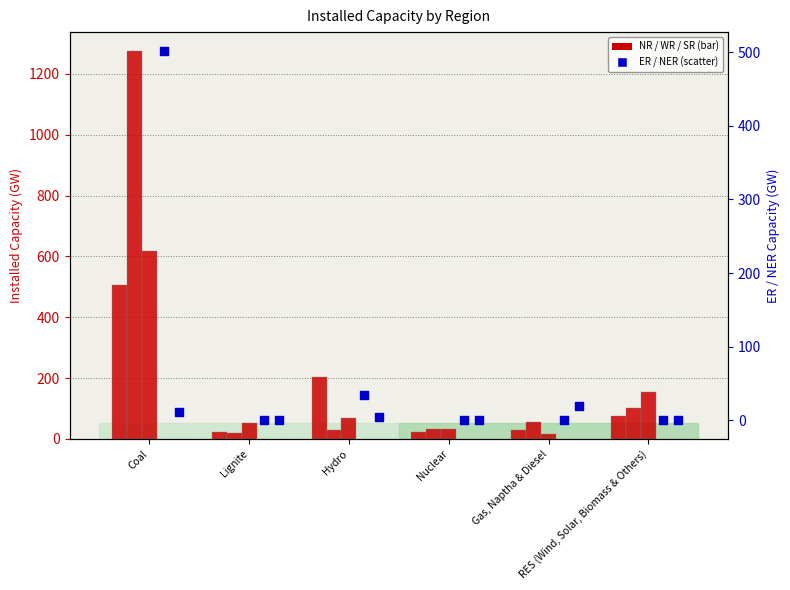

Which series contains the highest Y value?

WR